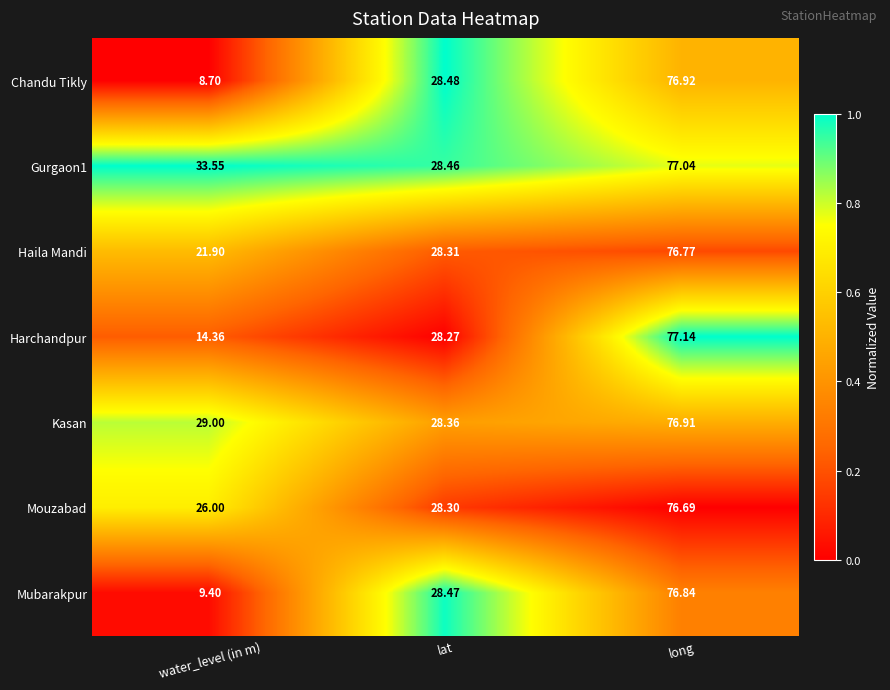

Between lat and long, which series saw the biggest shift?

Harchandpur